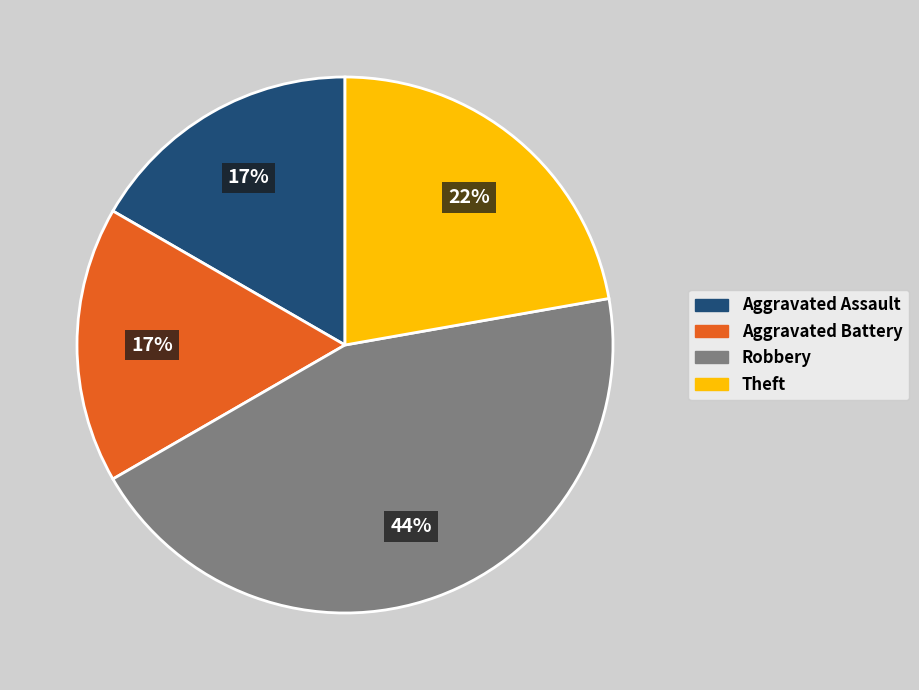

Which category has the biggest portion of the pie?

Robbery